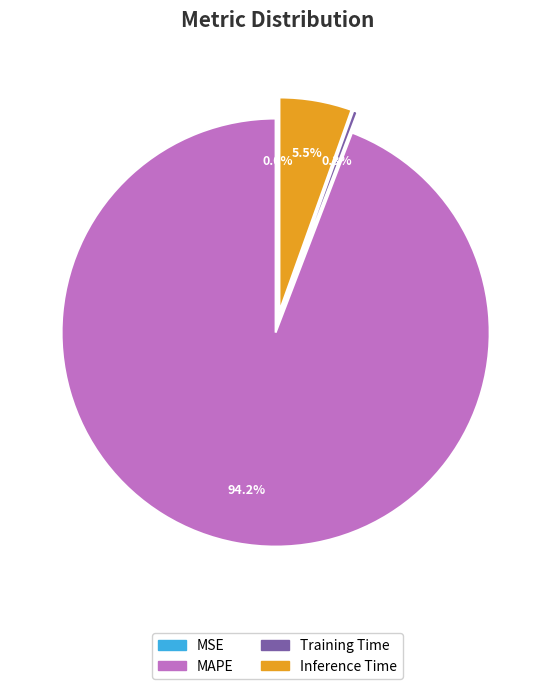

The MAPE slice represents 94% of the pie. True or false?

True